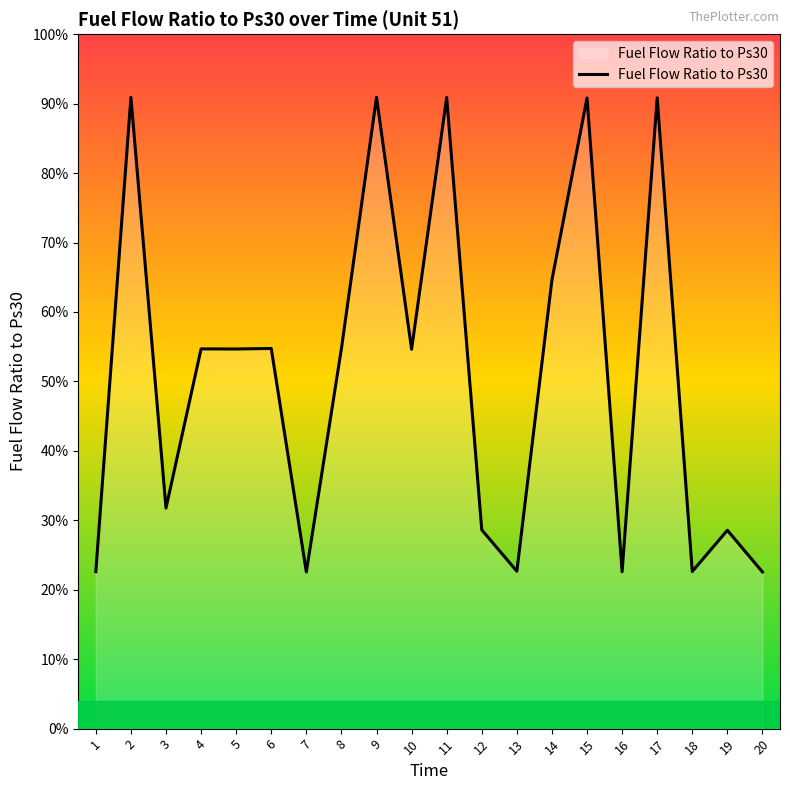

Does the chart display data point markers on the line(s)?

No